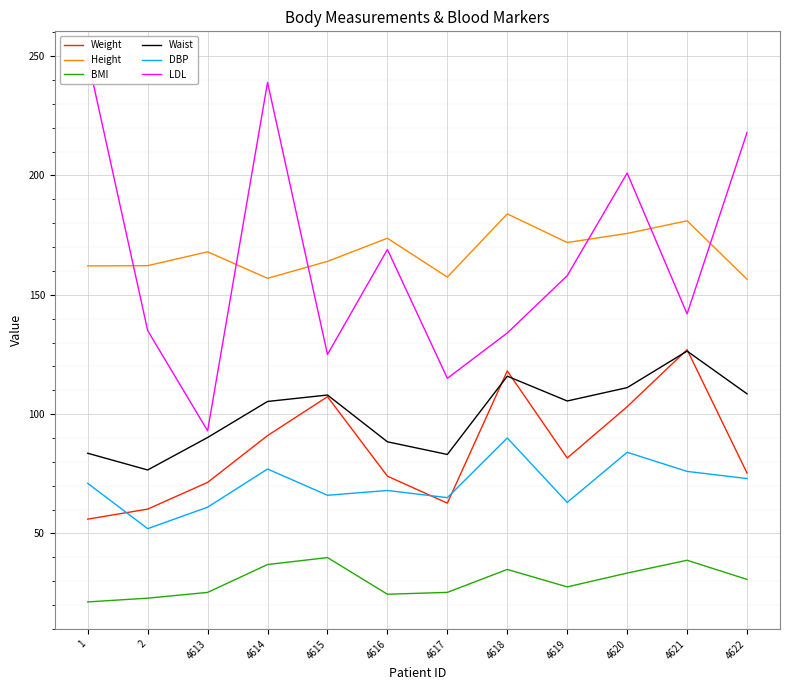

Is the value of LDL at 4619 greater than the value of BMI at 4613?

Yes